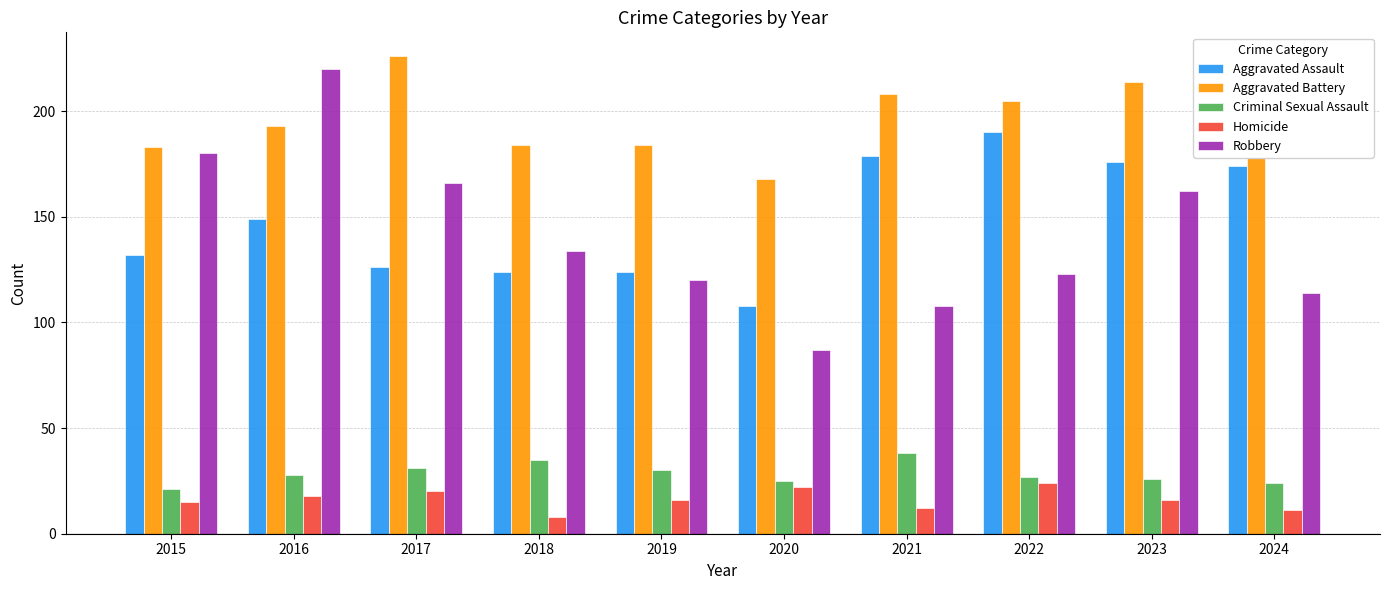

Which category has the highest value in the Criminal Sexual Assault series?

2021